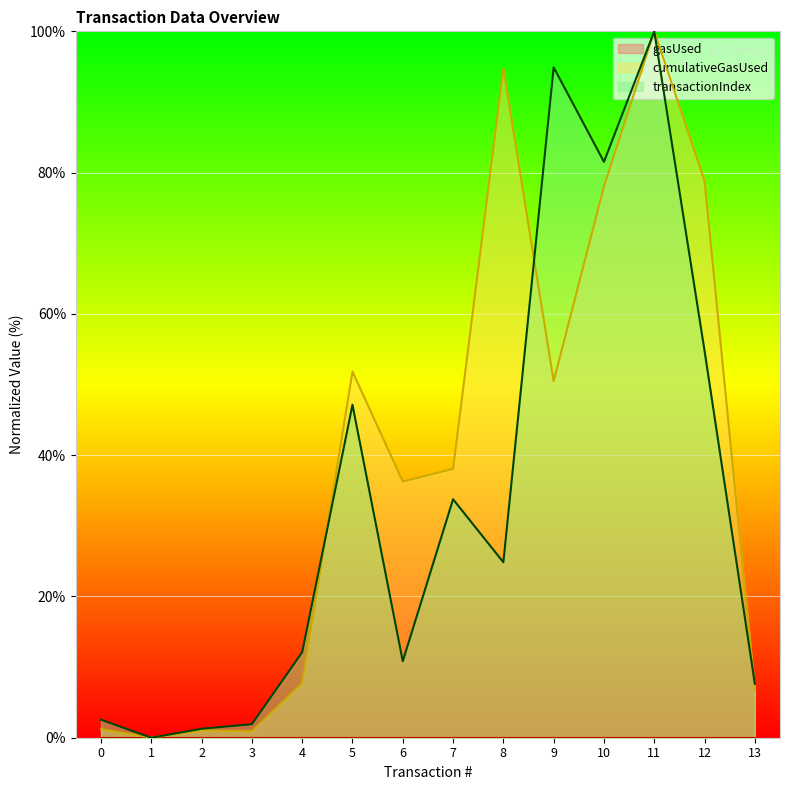

Where do transactionIndex and cumulativeGasUsed first cross each other?

4 and 5